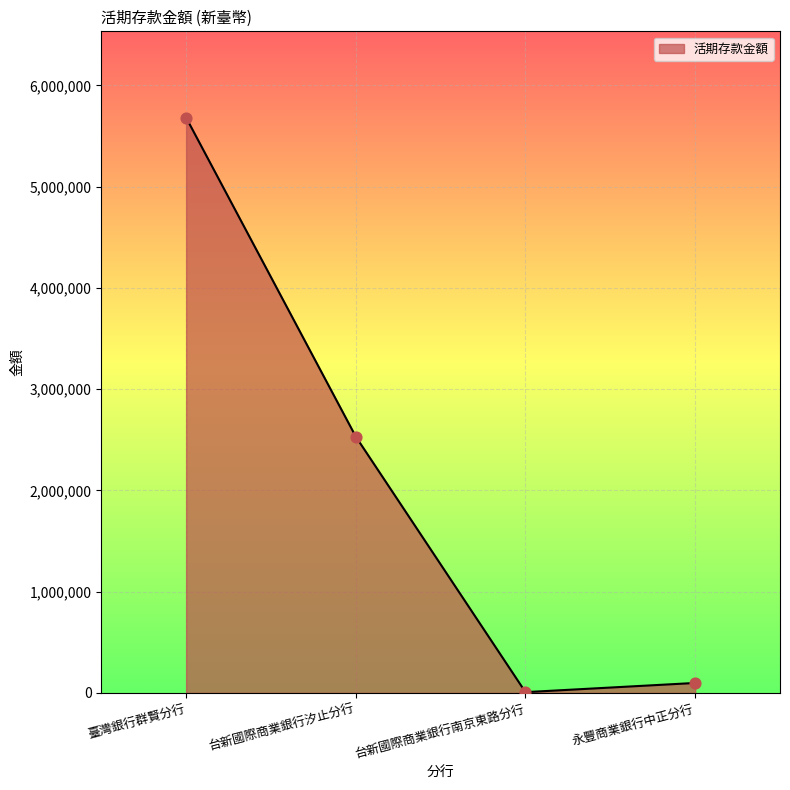

What is the change in value from 台新國際商業銀行南京東路分行 to 永豐商業銀行中正分行?

+90782